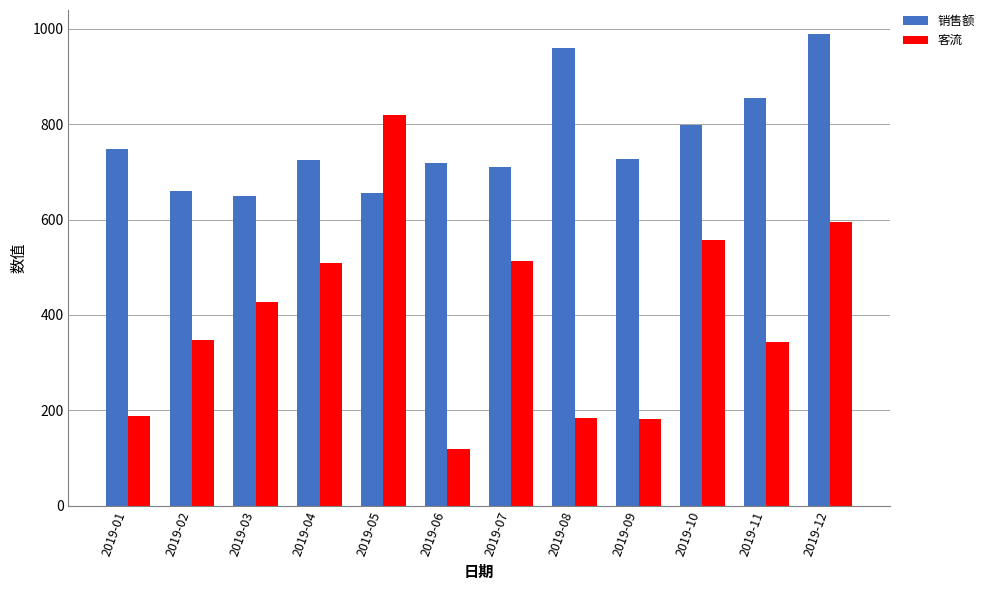

What is the spread (max minus min) of values at 2019-03?

221